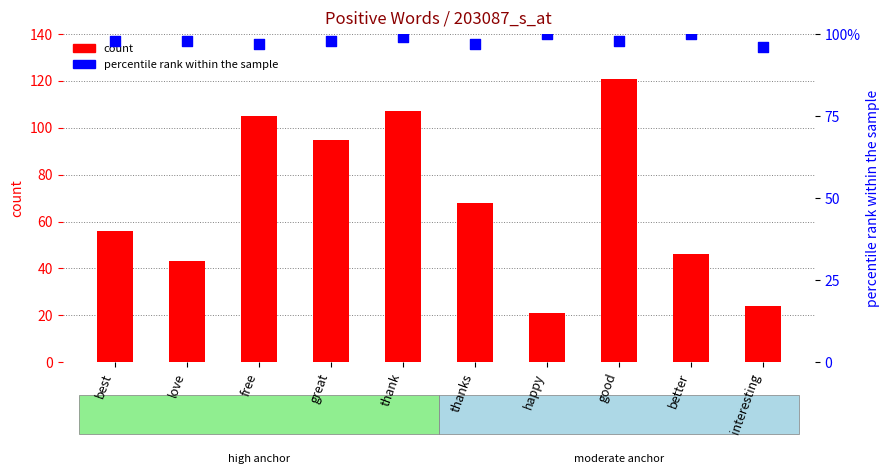

Which series contains the highest Y value?

count